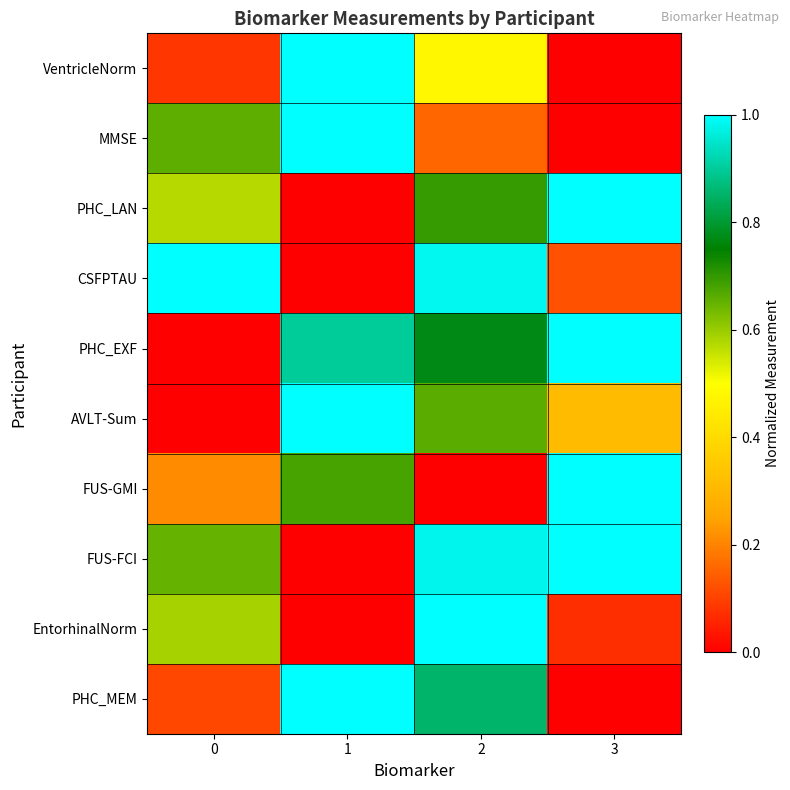

Reading right to left, list all the values displayed in this chart.

VentricleNorm: 3=0.0	2=0.5	1=1.0	0=0.1
MMSE: 3=0.0	2=0.2	1=1.0	0=0.7
PHC_LAN: 3=1.0	2=0.7	1=0.0	0=0.6
CSFPTAU: 3=0.1	2=1.0	1=0.0	0=1.0
PHC_EXF: 3=1.0	2=0.8	1=0.9	0=0.0
AVLT-Sum: 3=0.3	2=0.7	1=1.0	0=0.0
FUS-GMI: 3=1.0	2=0.0	1=0.7	0=0.2
FUS-FCI: 3=1.0	2=1.0	1=0.0	0=0.7
EntorhinalNorm: 3=0.1	2=1.0	1=0.0	0=0.6
PHC_MEM: 3=0.0	2=0.9	1=1.0	0=0.1